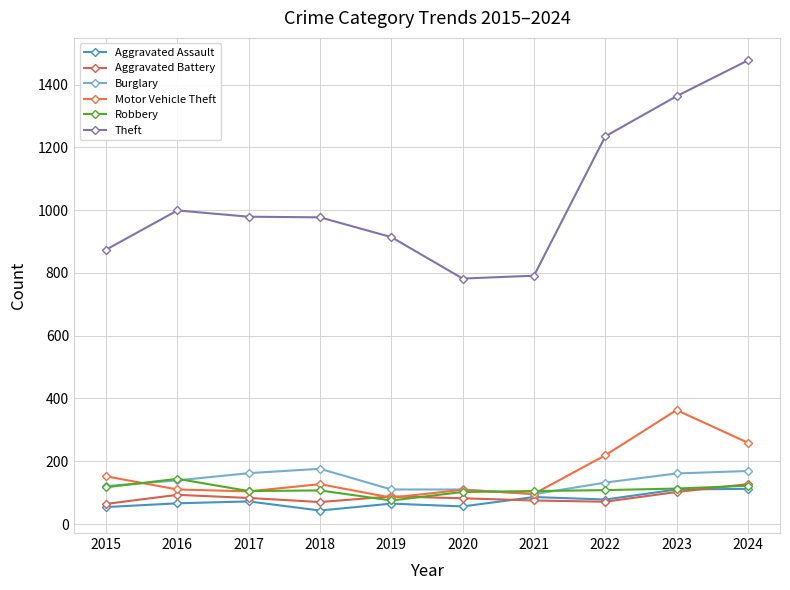

True or false: Burglary and Aggravated Assault cross at least once.

False